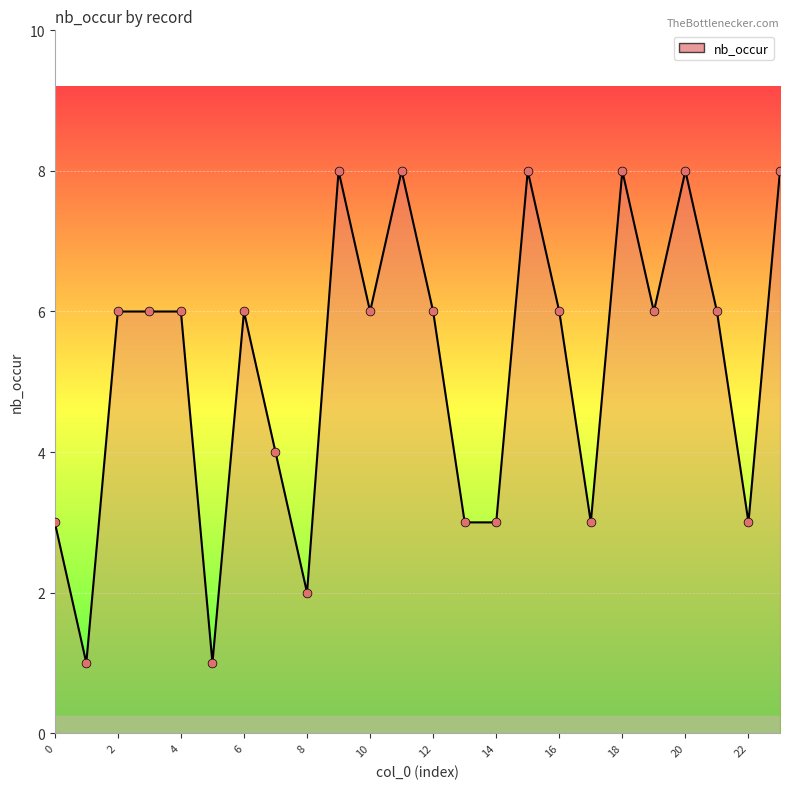

What is the greatest value displayed?

8